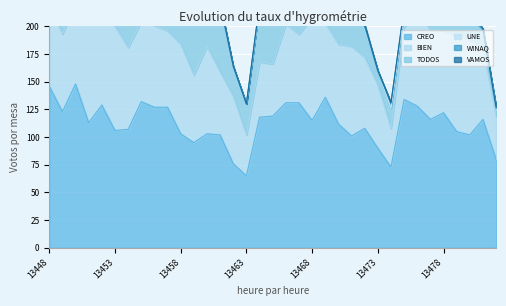

What is the value of the TODOS point at the 22nd from the left?

22